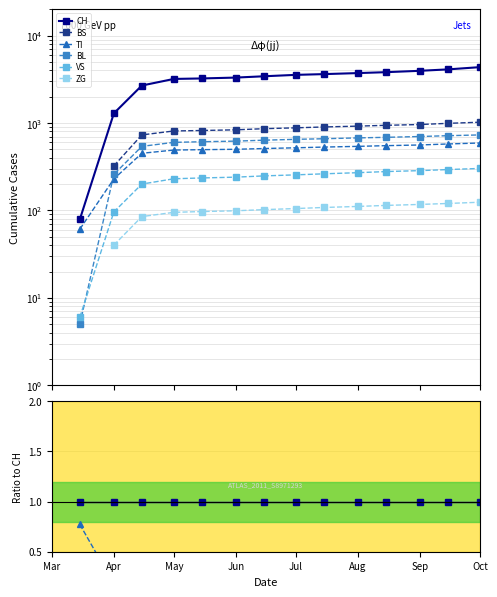

How many values in the BL series exceed 0?

14